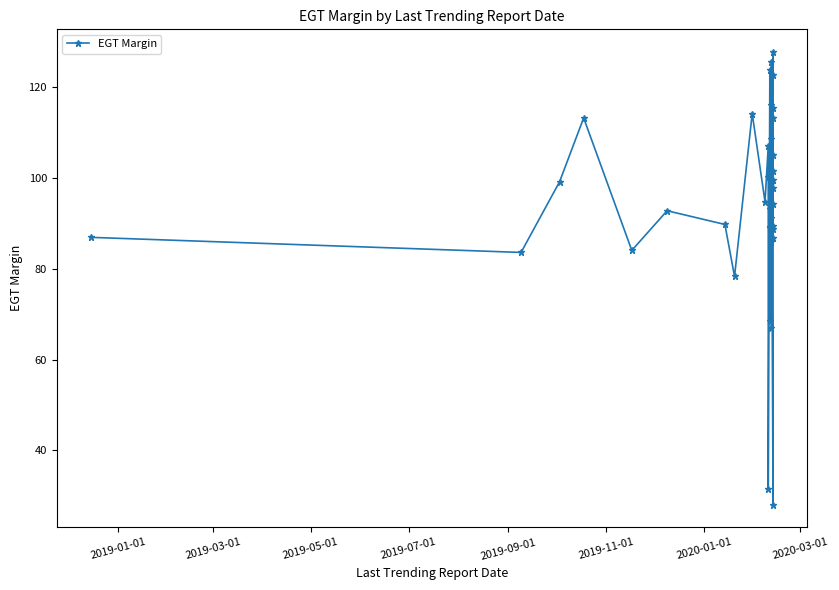

What is the value of the 29th point from the left?

127.7